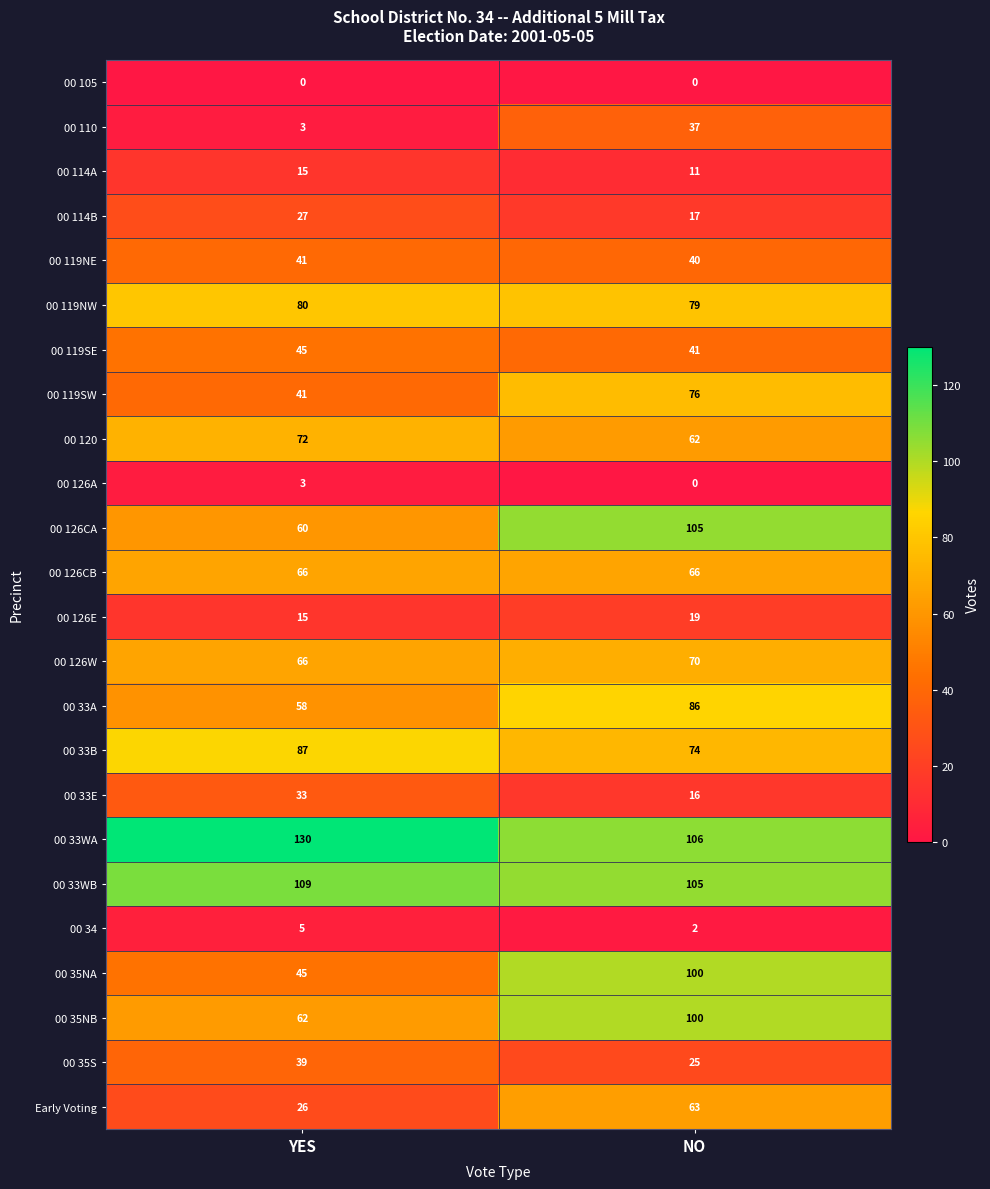

How many data points in 00 114B are less than 27?

1